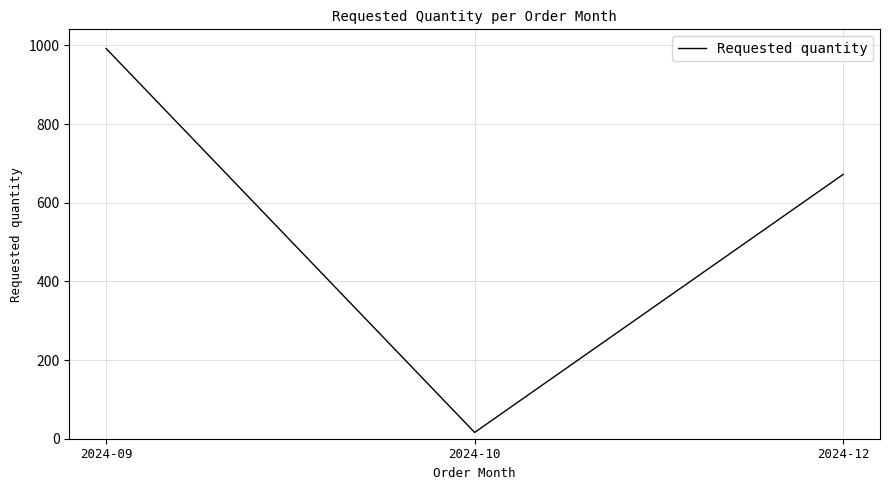

Which category has the lowest value across all series?

2024-10